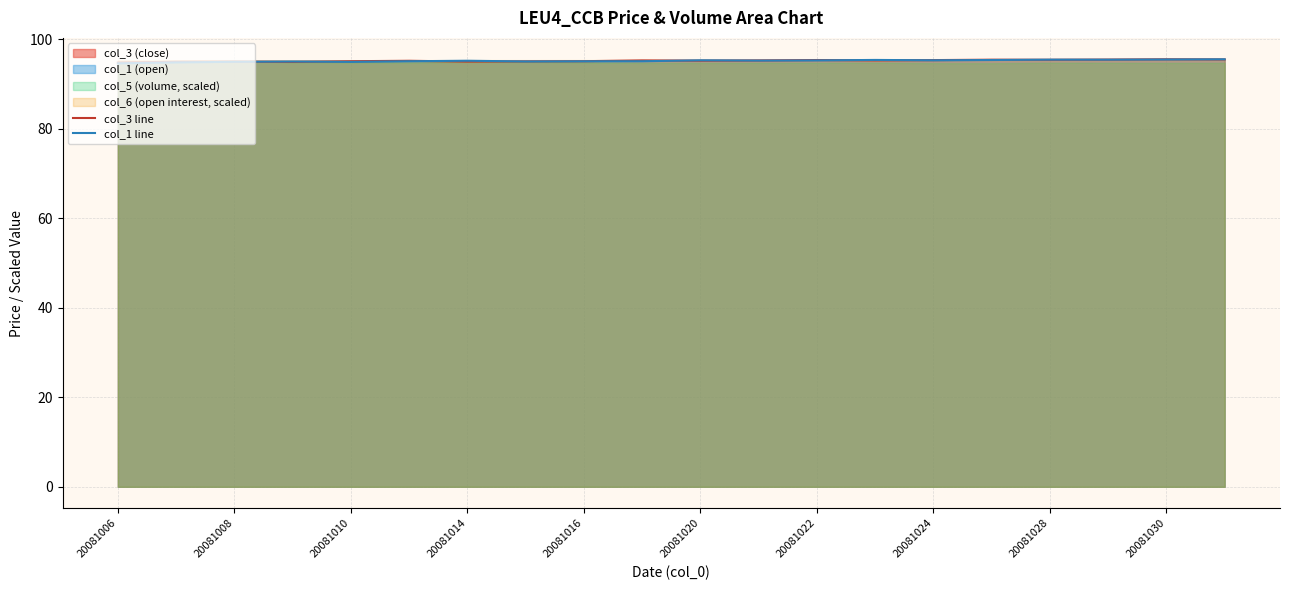

What is the difference between the highest and lowest values at 20081006?

0.2